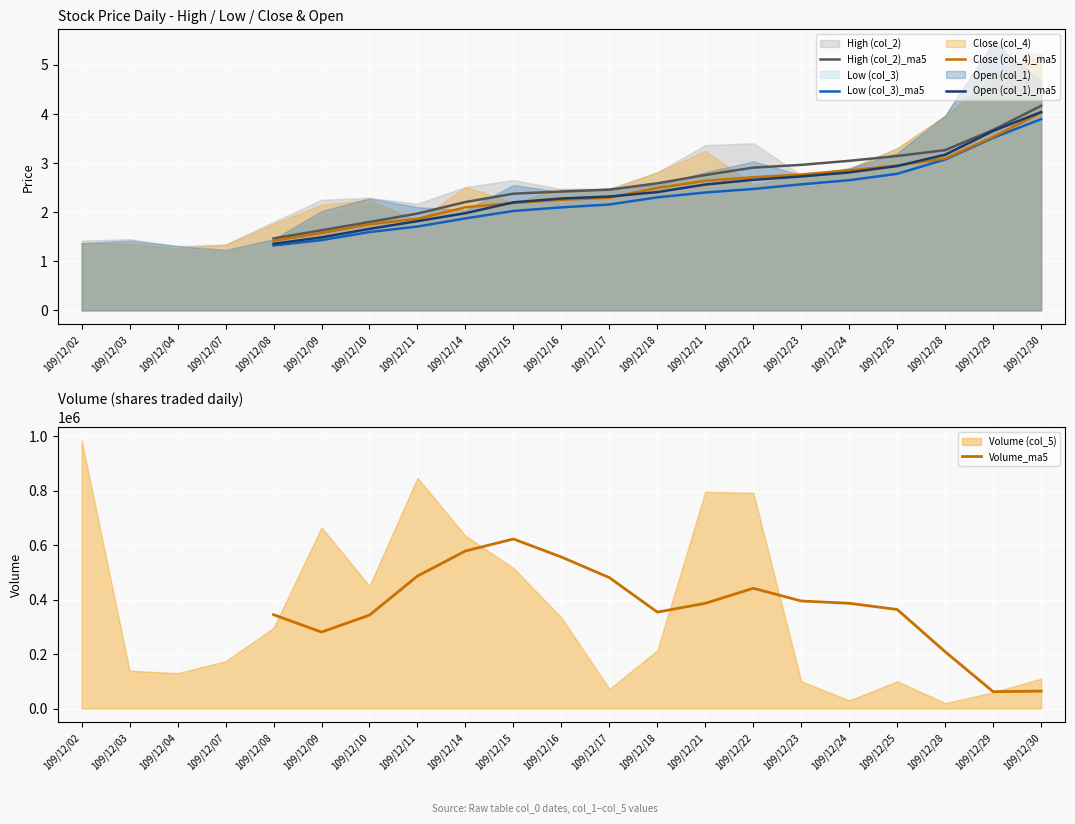

What is the spread (max minus min) of values at 109/12/17?

480597.8